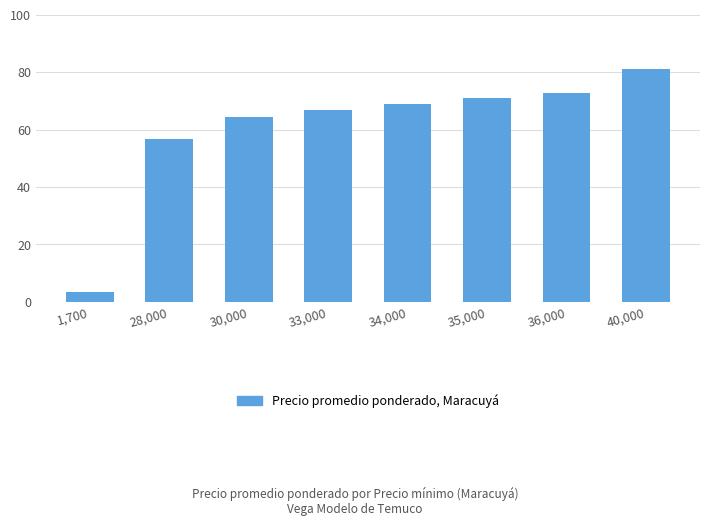

Where does the data first go above 68?

34,000